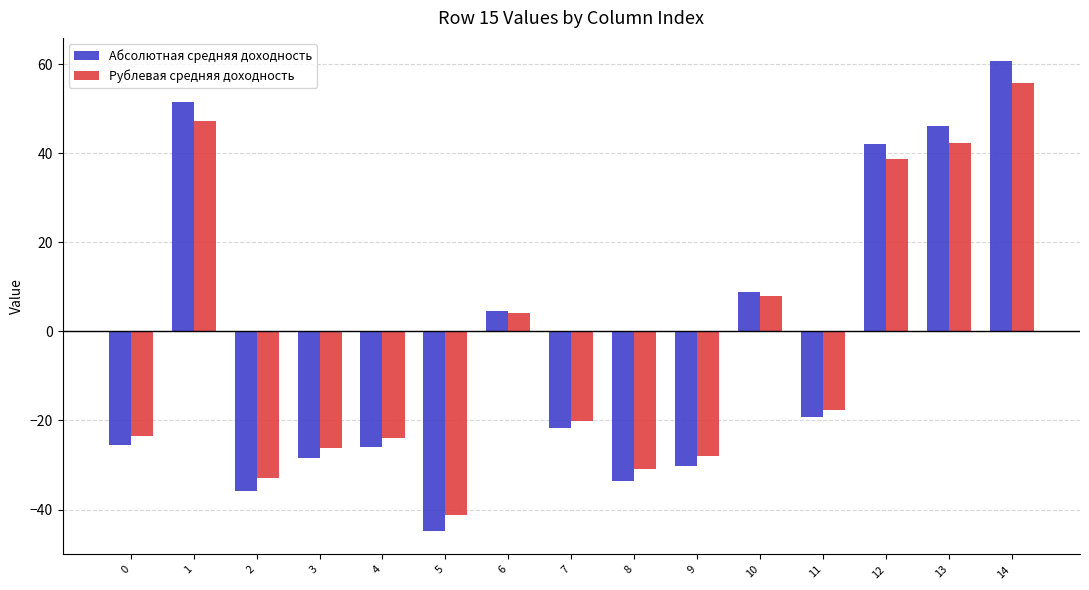

Are the bars grouped side by side (vs. stacked)?

Yes